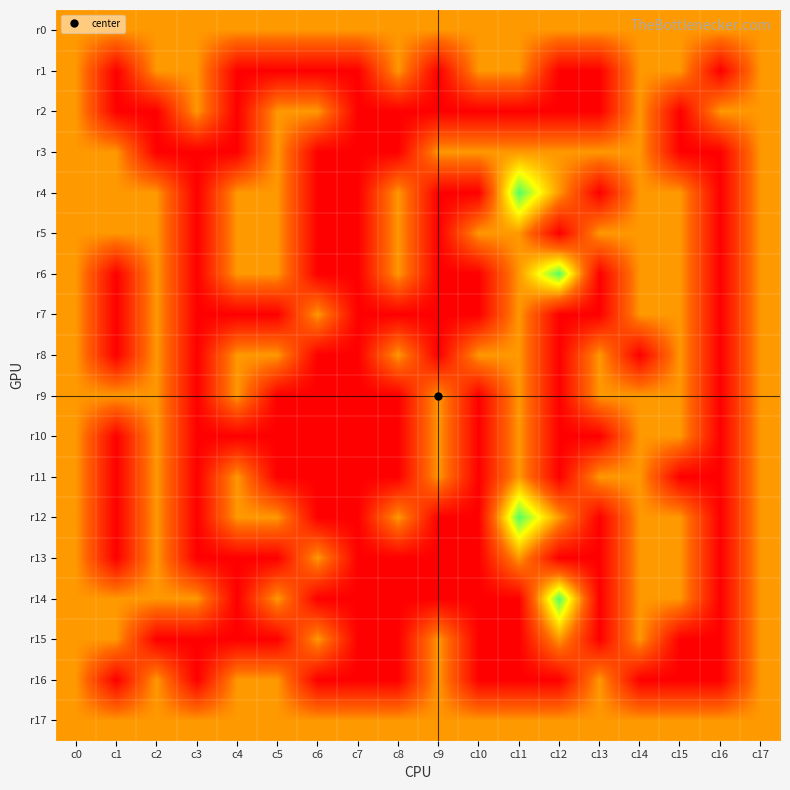

Reading left to right, list all the values displayed in this chart.

r0: c0=1	c1=1	c2=1	c3=1	c4=1	c5=1	c6=1	c7=1	c8=1	c9=1	c10=1	c11=1	c12=1	c13=1	c14=1	c15=1	c16=1	c17=1
r1: c0=1	c1=0	c2=1	c3=1	c4=0	c5=0	c6=0	c7=0	c8=1	c9=0	c10=1	c11=1	c12=0	c13=0	c14=1	c15=1	c16=0	c17=1
r2: c0=1	c1=0	c2=0	c3=1	c4=0	c5=1	c6=1	c7=0	c8=0	c9=0	c10=0	c11=0	c12=0	c13=0	c14=1	c15=0	c16=1	c17=1
r3: c0=1	c1=1	c2=0	c3=0	c4=0	c5=1	c6=0	c7=0	c8=0	c9=1	c10=1	c11=1	c12=1	c13=1	c14=1	c15=0	c16=0	c17=1
r4: c0=1	c1=1	c2=1	c3=0	c4=1	c5=1	c6=0	c7=0	c8=1	c9=0	c10=0	c11=2	c12=1	c13=0	c14=1	c15=1	c16=0	c17=1
r5: c0=1	c1=1	c2=1	c3=0	c4=1	c5=1	c6=0	c7=0	c8=1	c9=0	c10=1	c11=1	c12=0	c13=1	c14=1	c15=1	c16=0	c17=1
r6: c0=1	c1=0	c2=1	c3=0	c4=1	c5=1	c6=0	c7=0	c8=1	c9=0	c10=0	c11=1	c12=2	c13=0	c14=1	c15=1	c16=0	c17=1
r7: c0=1	c1=0	c2=1	c3=0	c4=0	c5=0	c6=1	c7=0	c8=0	c9=0	c10=0	c11=1	c12=0	c13=0	c14=1	c15=1	c16=0	c17=1
r8: c0=1	c1=0	c2=1	c3=0	c4=1	c5=1	c6=0	c7=0	c8=1	c9=0	c10=1	c11=1	c12=0	c13=1	c14=0	c15=1	c16=0	c17=1
r9: c0=1	c1=1	c2=1	c3=0	c4=1	c5=0	c6=0	c7=0	c8=0	c9=1	c10=0	c11=1	c12=0	c13=1	c14=1	c15=1	c16=0	c17=1
r10: c0=1	c1=0	c2=1	c3=0	c4=0	c5=0	c6=0	c7=0	c8=0	c9=1	c10=0	c11=1	c12=0	c13=0	c14=1	c15=1	c16=0	c17=1
r11: c0=1	c1=0	c2=1	c3=0	c4=1	c5=0	c6=0	c7=0	c8=0	c9=1	c10=0	c11=1	c12=0	c13=1	c14=1	c15=0	c16=0	c17=1
r12: c0=1	c1=0	c2=1	c3=0	c4=1	c5=1	c6=0	c7=0	c8=1	c9=0	c10=0	c11=2	c12=1	c13=0	c14=1	c15=1	c16=0	c17=1
r13: c0=1	c1=0	c2=1	c3=0	c4=0	c5=0	c6=1	c7=0	c8=0	c9=0	c10=0	c11=1	c12=0	c13=0	c14=1	c15=1	c16=0	c17=1
r14: c0=1	c1=1	c2=1	c3=1	c4=0	c5=1	c6=0	c7=0	c8=0	c9=0	c10=0	c11=0	c12=2	c13=0	c14=1	c15=1	c16=0	c17=1
r15: c0=1	c1=1	c2=0	c3=0	c4=0	c5=0	c6=1	c7=0	c8=0	c9=1	c10=0	c11=0	c12=1	c13=0	c14=1	c15=0	c16=0	c17=1
r16: c0=1	c1=0	c2=1	c3=0	c4=1	c5=1	c6=0	c7=0	c8=0	c9=1	c10=0	c11=0	c12=0	c13=1	c14=0	c15=0	c16=0	c17=1
r17: c0=1	c1=1	c2=1	c3=1	c4=1	c5=1	c6=1	c7=1	c8=1	c9=1	c10=1	c11=1	c12=1	c13=1	c14=1	c15=1	c16=1	c17=1